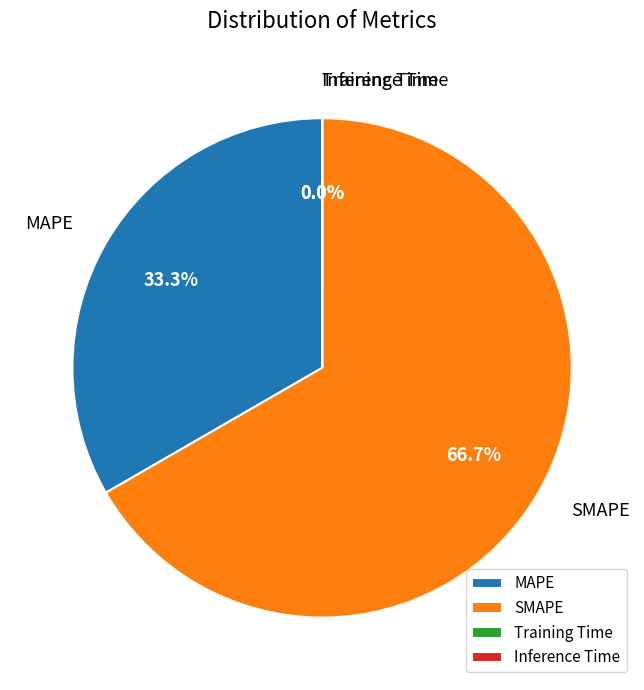

Approximately how many times larger is the value at SMAPE compared to MAPE?

2.0